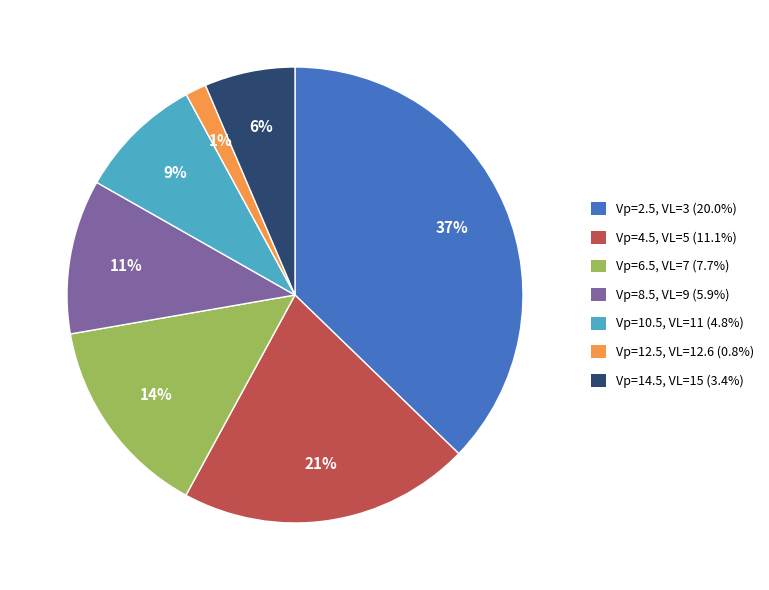

Which category has the smallest portion of the pie?

Vp=12.5, VL=12.6